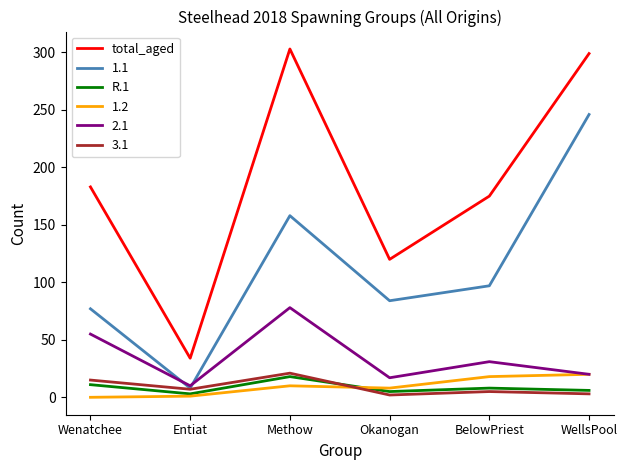

How many lines are shown in the chart?

6